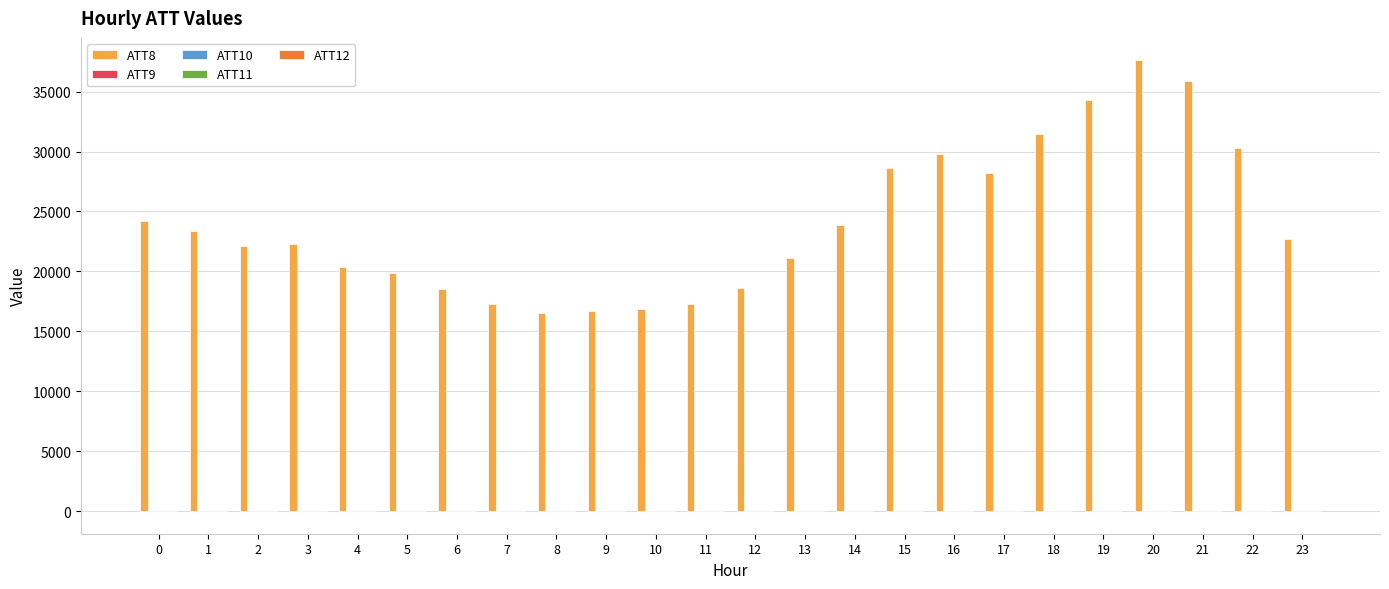

Which series has the largest total across all categories?

ATT8